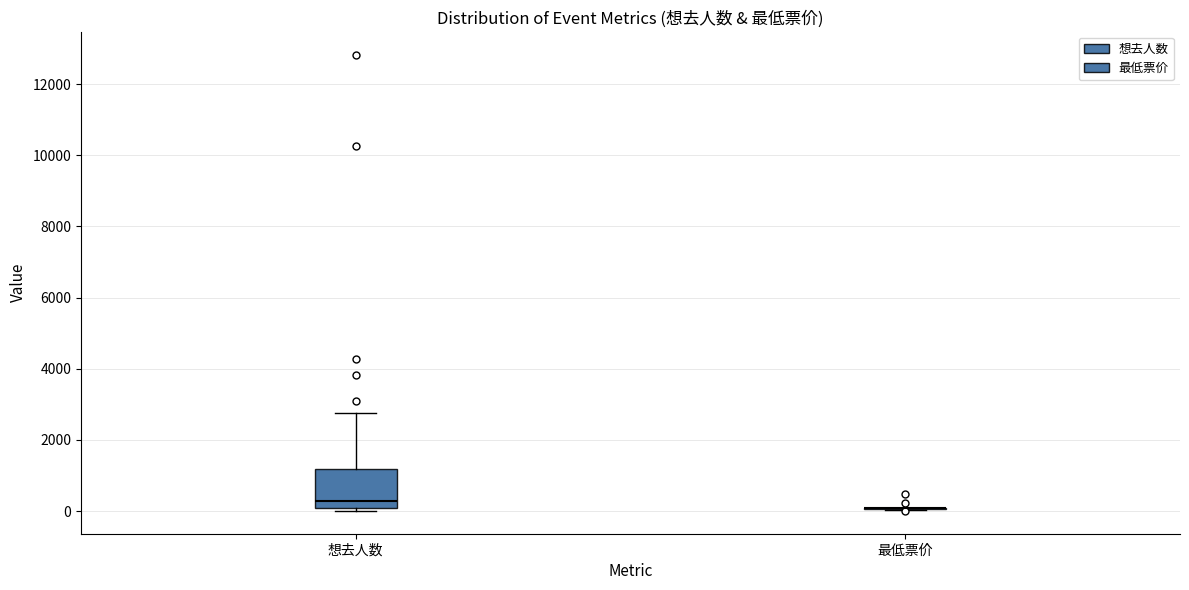

Which box is the tallest, from its lower edge to its upper edge?

想去人数